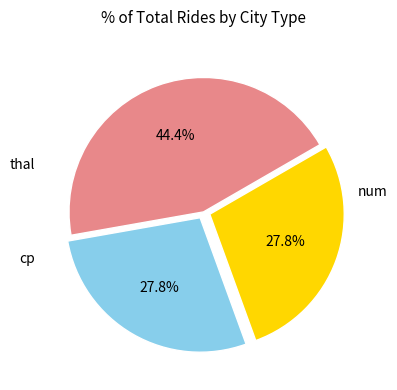

Is there a majority slice in this chart?

No